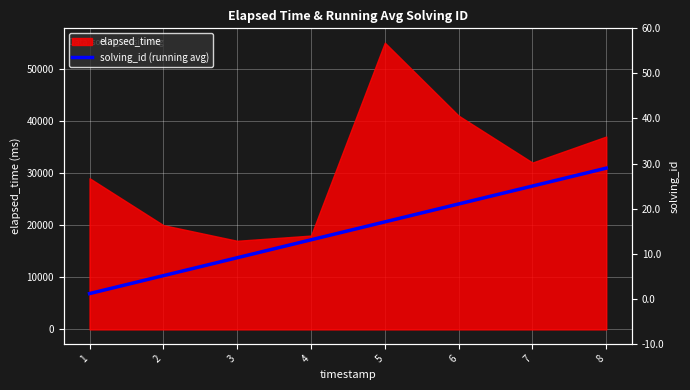

Count the number of categories in the chart.

8